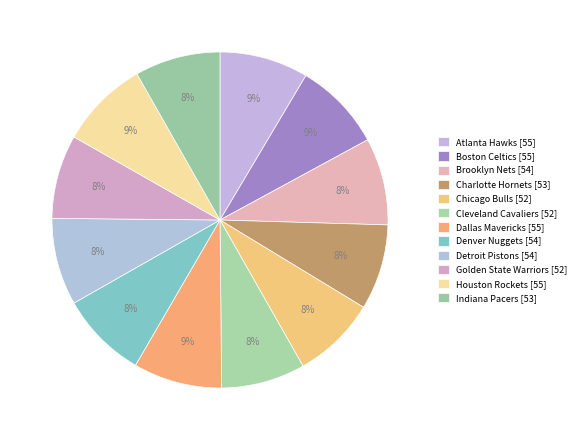

Combined, do Indiana Pacers and Charlotte Hornets account for over 50%?

No